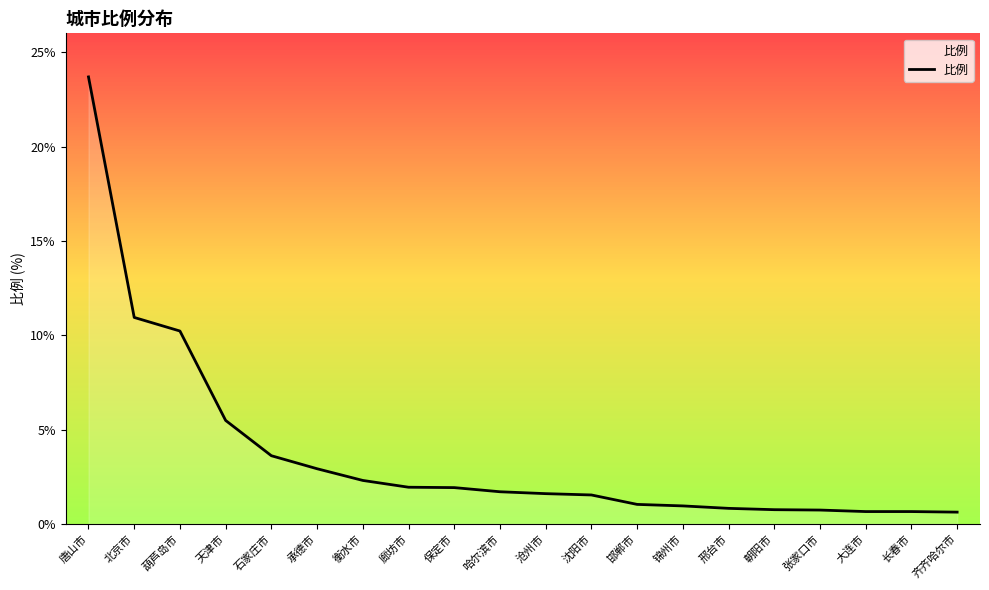

Is it true that the value at 大连市 is 0.7?

True